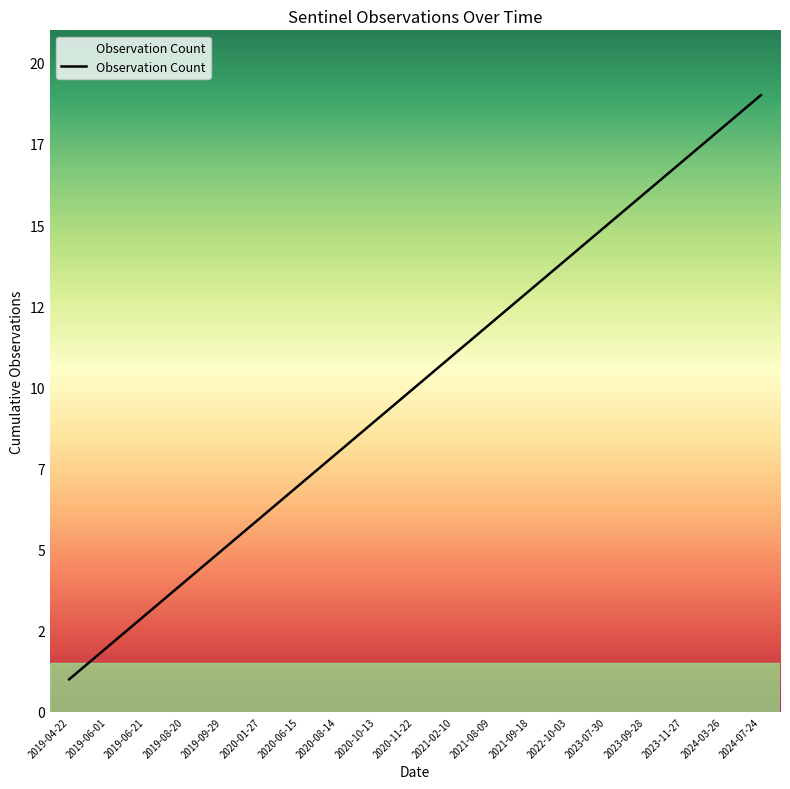

Where does the data first go above 10?

2021-02-10